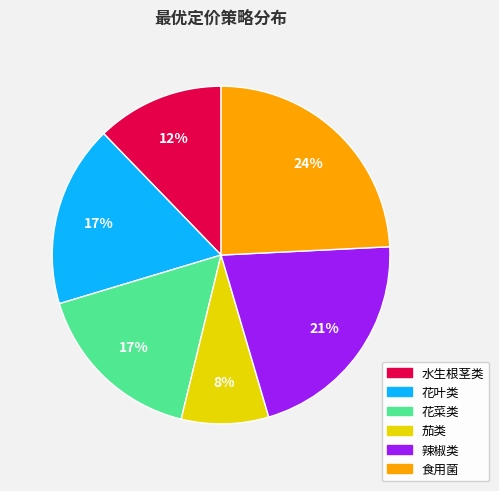

Does 水生根茎类 represent more than half of the total?

No